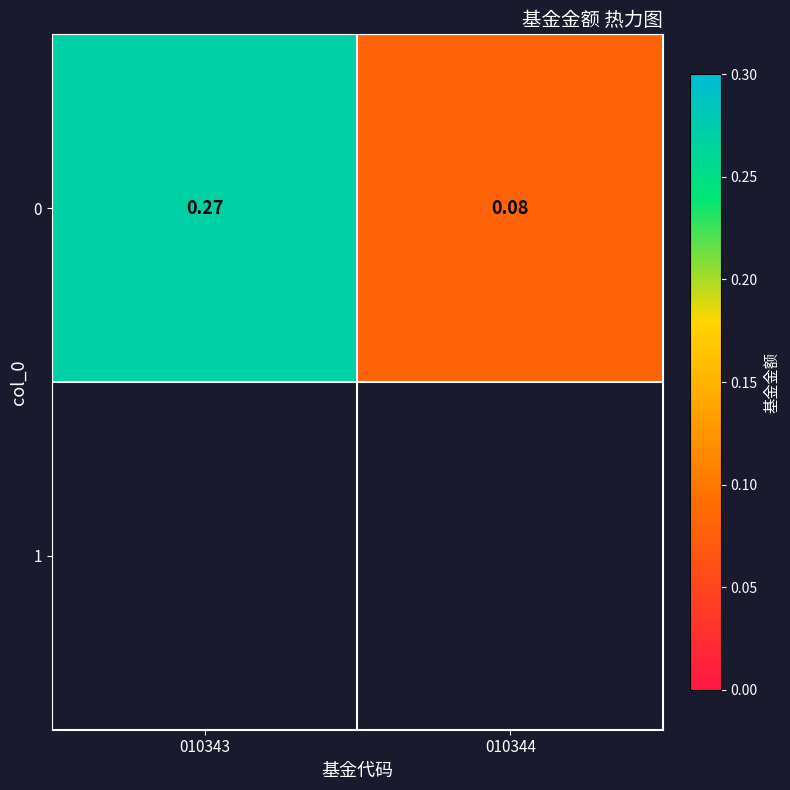

Which has a higher value, 010344 or 010343?

010343